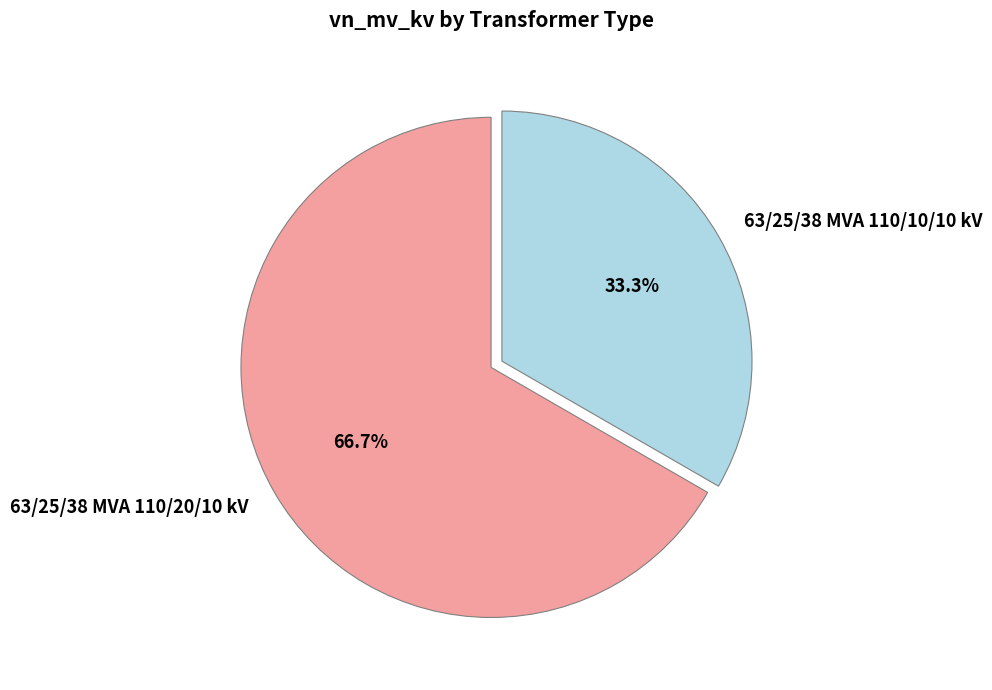

To the nearest percent, what is the combined percentage of 63/25/38 MVA 110/10/10 kV and 63/25/38 MVA 110/20/10 kV?

100%